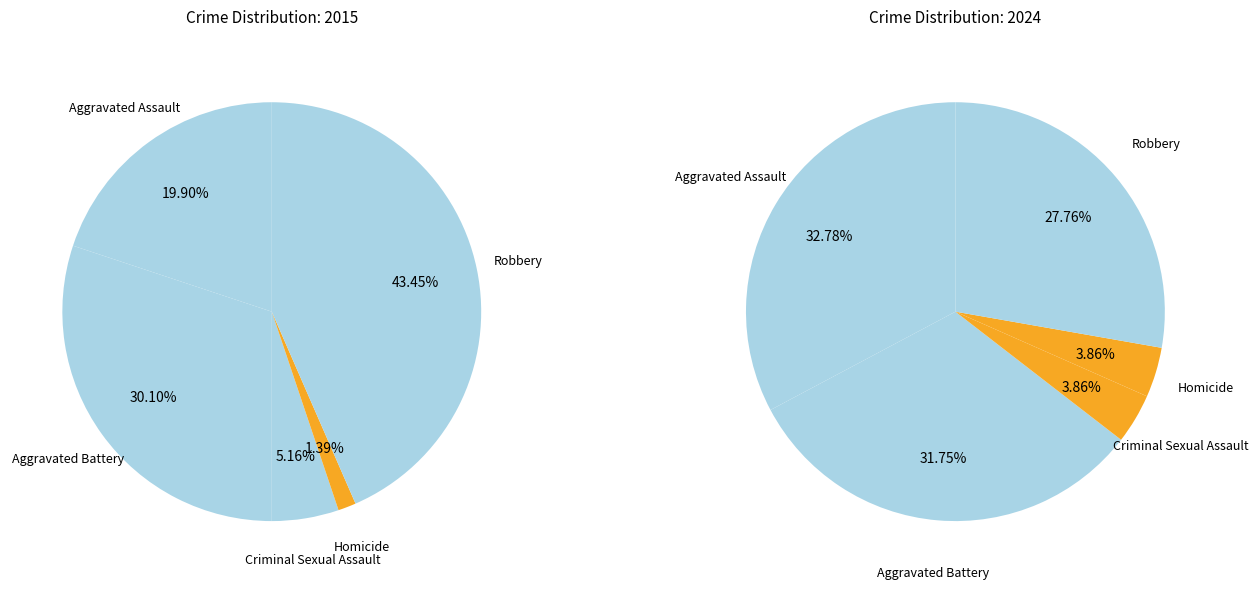

Is it true that Aggravated Battery is 30% of the pie?

True